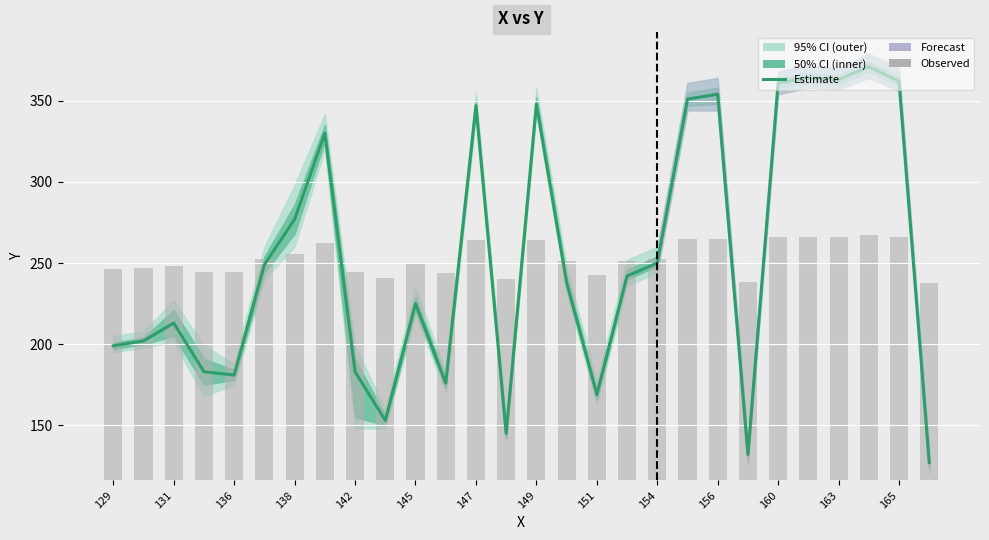

Reading left to right, extract all data points from this chart.

Estimate (median): 199.0	202.0	213.0	183.0	181.0	249.0	277.0	330.0	183.0	153.0	225.0	176.0	347.0	145.0	348.0	238.0	169.0	242.0	250.0	351.0	354.0	132.0	361.0	364.0	363.0	371.0	362.0	127.0
Observed (bars): 130.4	130.7	132.0	128.4	128.2	136.4	139.7	146.1	128.4	124.8	133.5	127.6	148.1	123.9	148.2	135.0	126.8	135.5	136.5	148.6	149.0	122.3	149.8	150.2	150.0	151.0	149.9	121.7